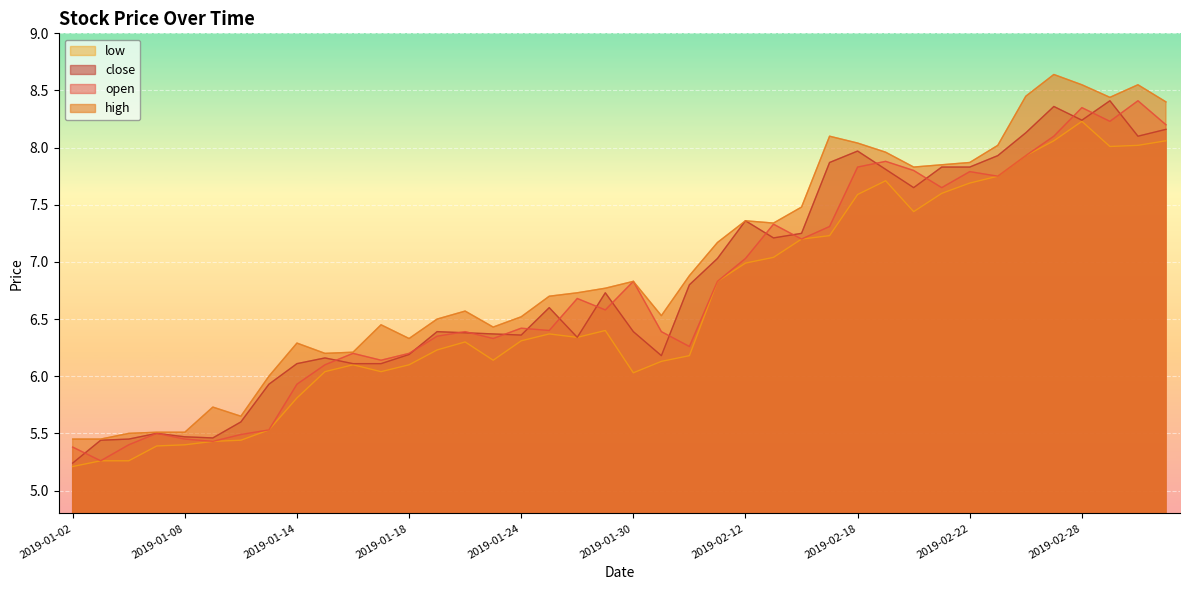

What is the difference between the highest and lowest values at 2019-01-07?

0.1